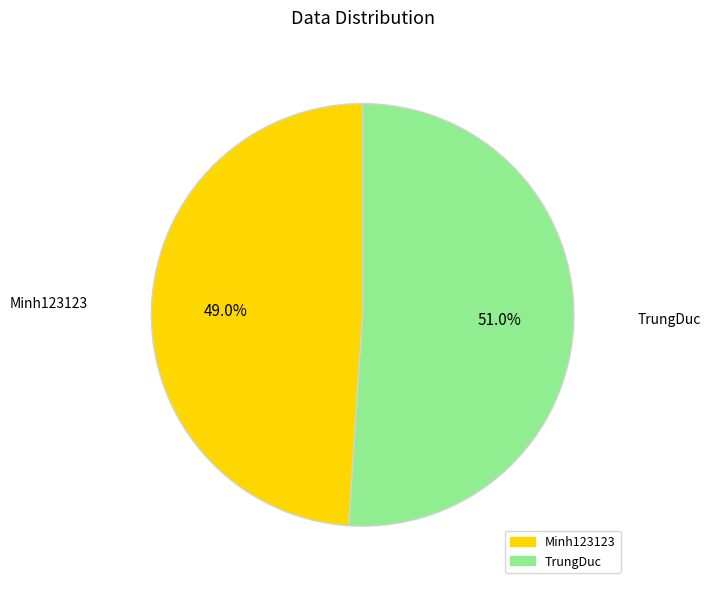

Which category has the smallest portion of the pie?

Minh123123